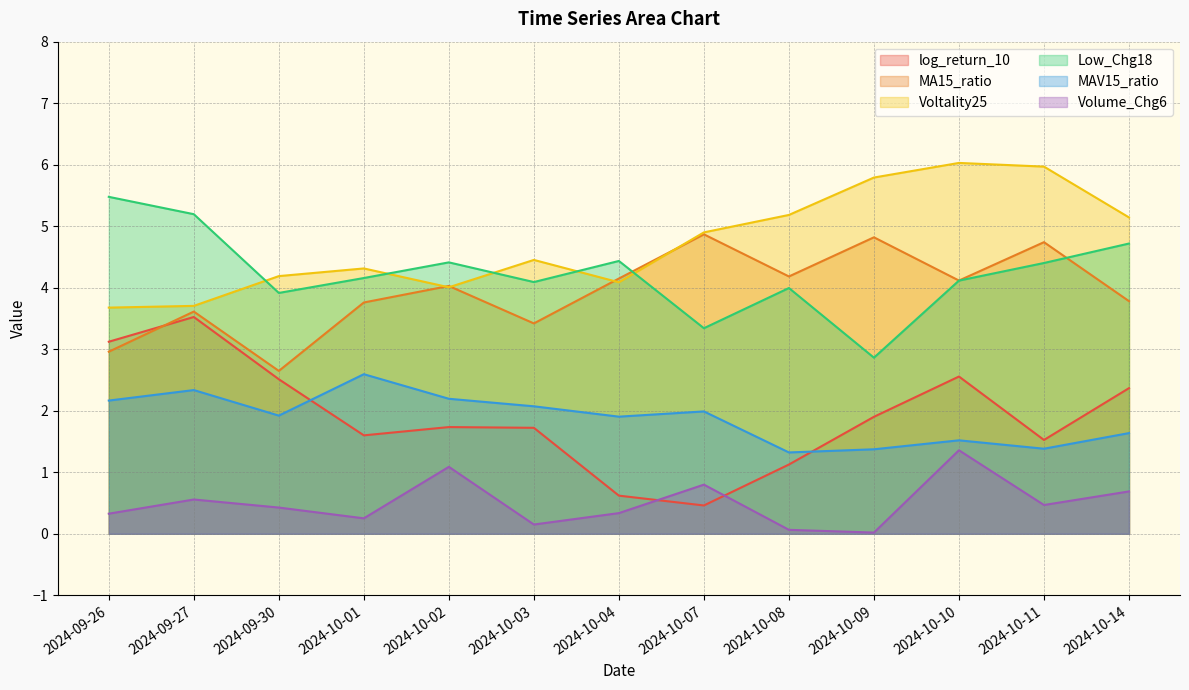

Which series has the largest range (max minus min)?

log_return_10